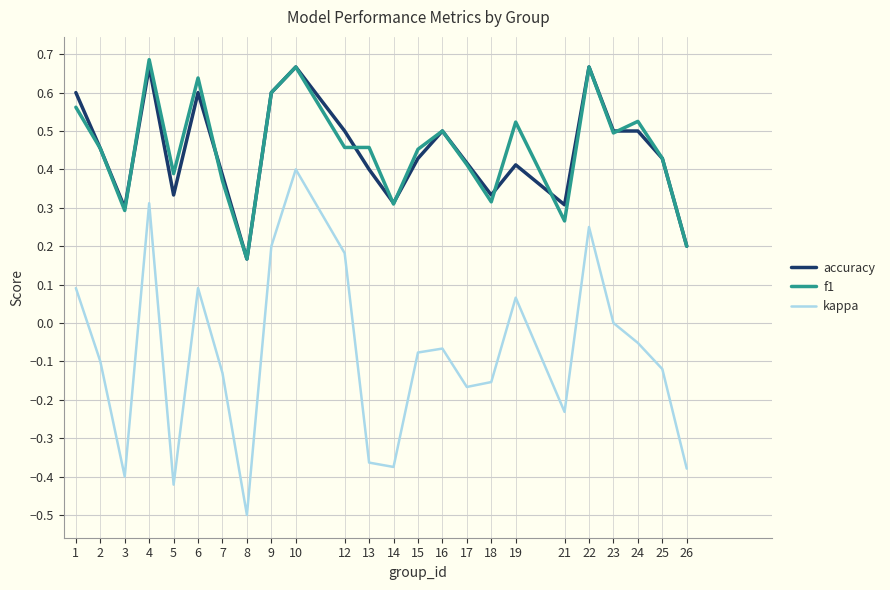

Is the value of accuracy at 15 greater than the value of f1 at 6?

No